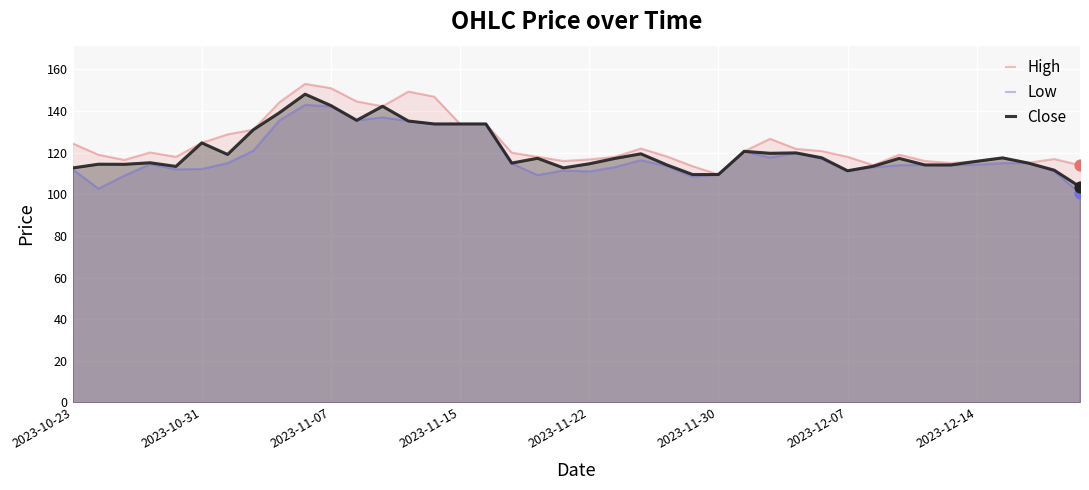

At how many categories does at least one series exceed 126?

12